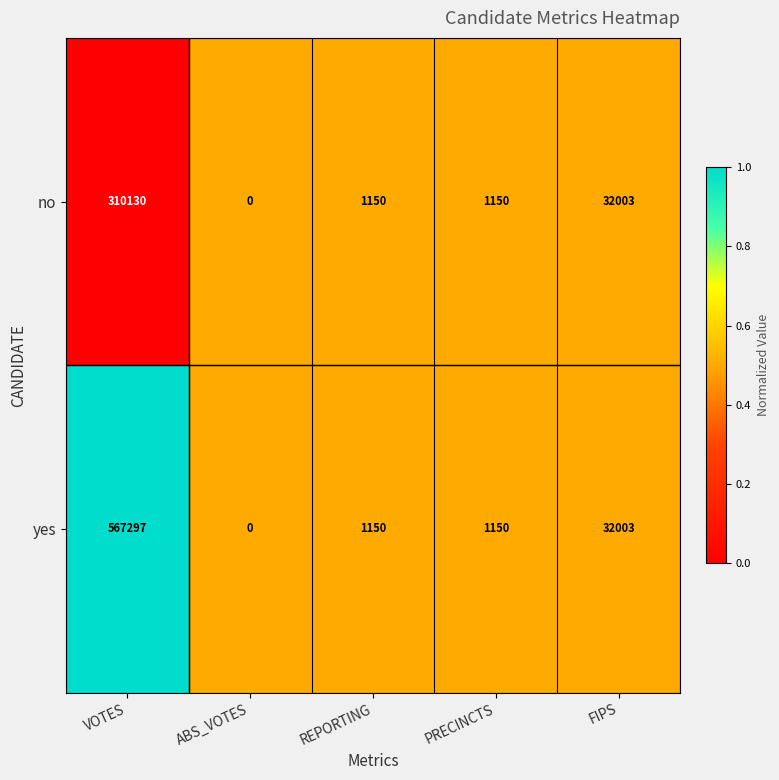

Reading left to right, extract all data points from this chart.

no: 310130	0	1150	1150	32003
yes: 567297	0	1150	1150	32003